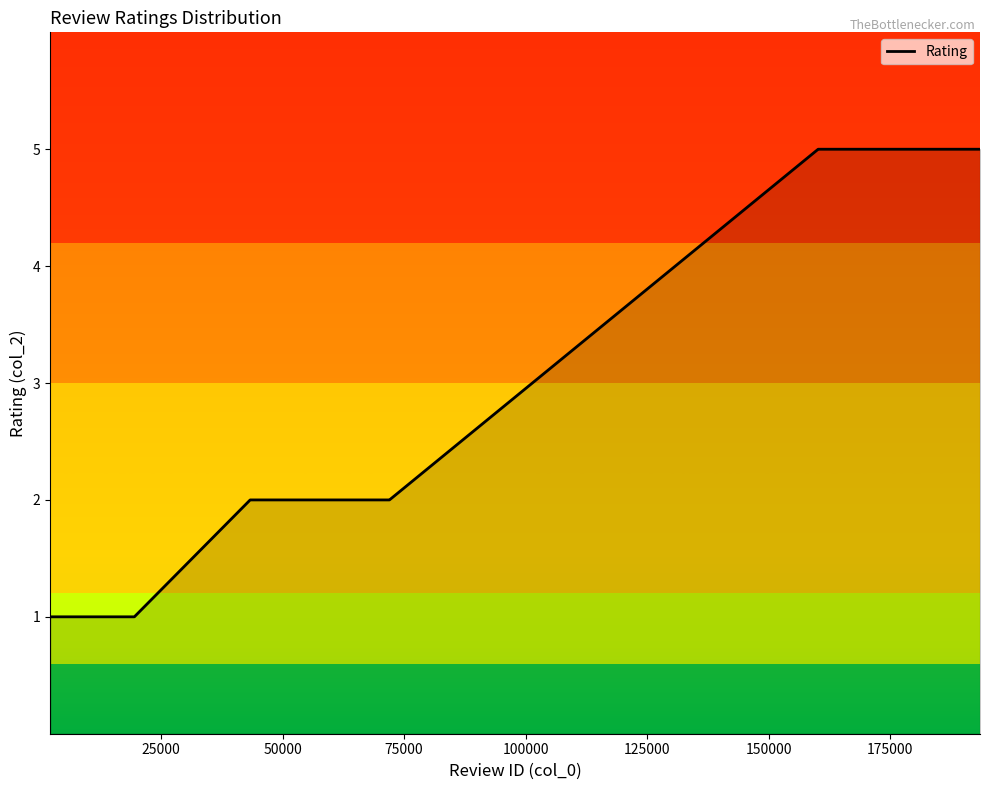

Reading left to right, what are all the values shown in this chart?

1	1	1	1	1	1	1	1	2	2	2	2	2	2	2	2	2	2	2	2	2	2	2	2	5	5	5	5	5	5	5	5	5	5	5	5	5	5	5	5